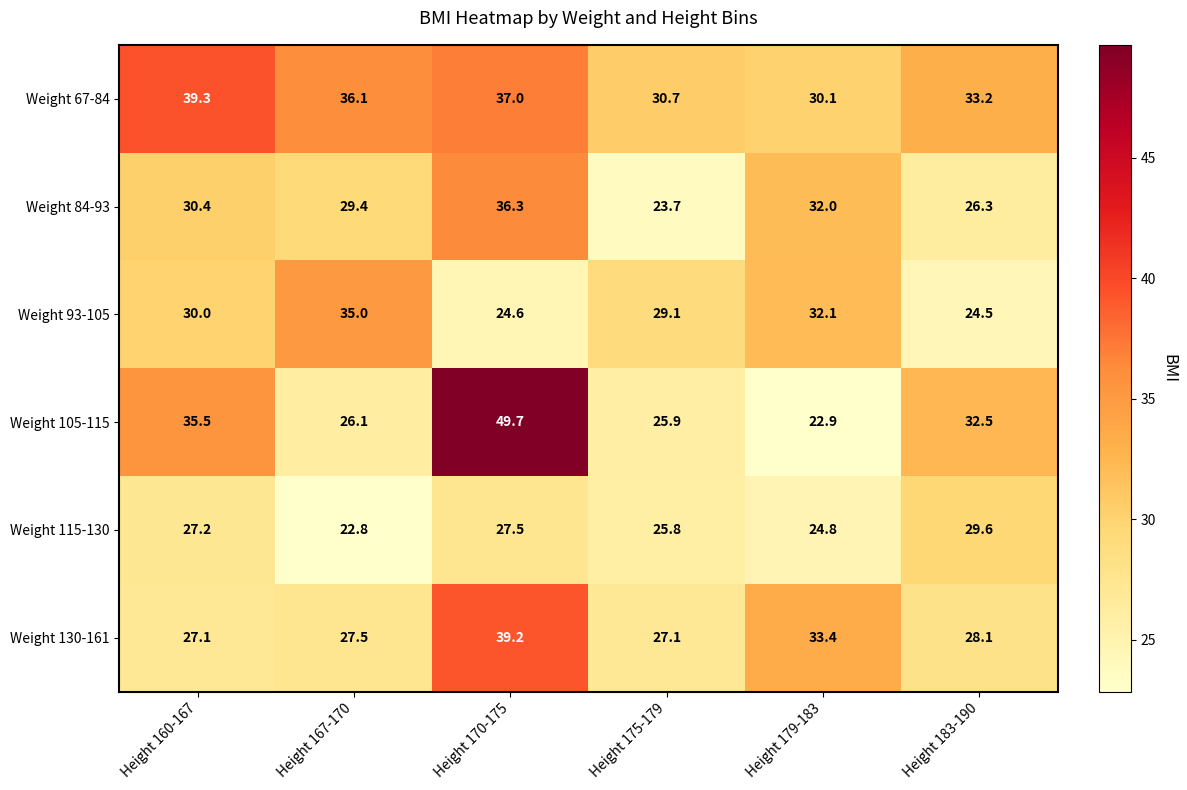

What is the total value across all series at Height 183-190?

174.2